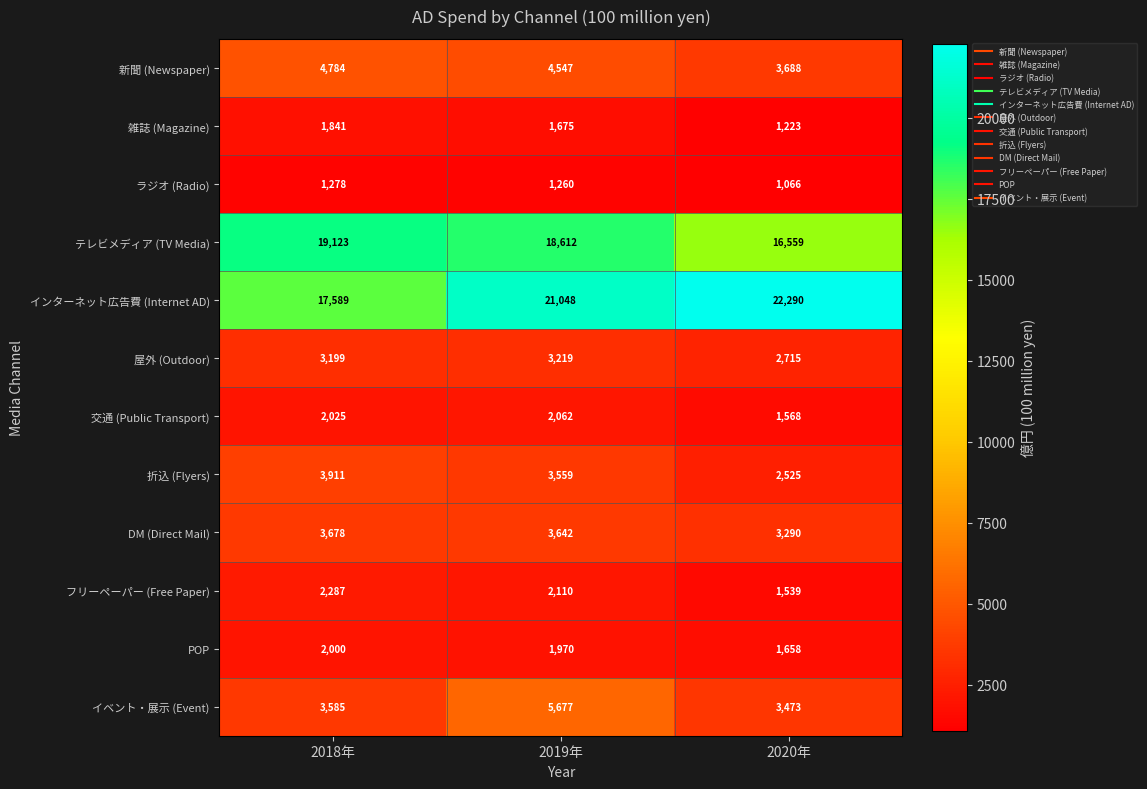

What is the total value across all series at 2019年?

69381